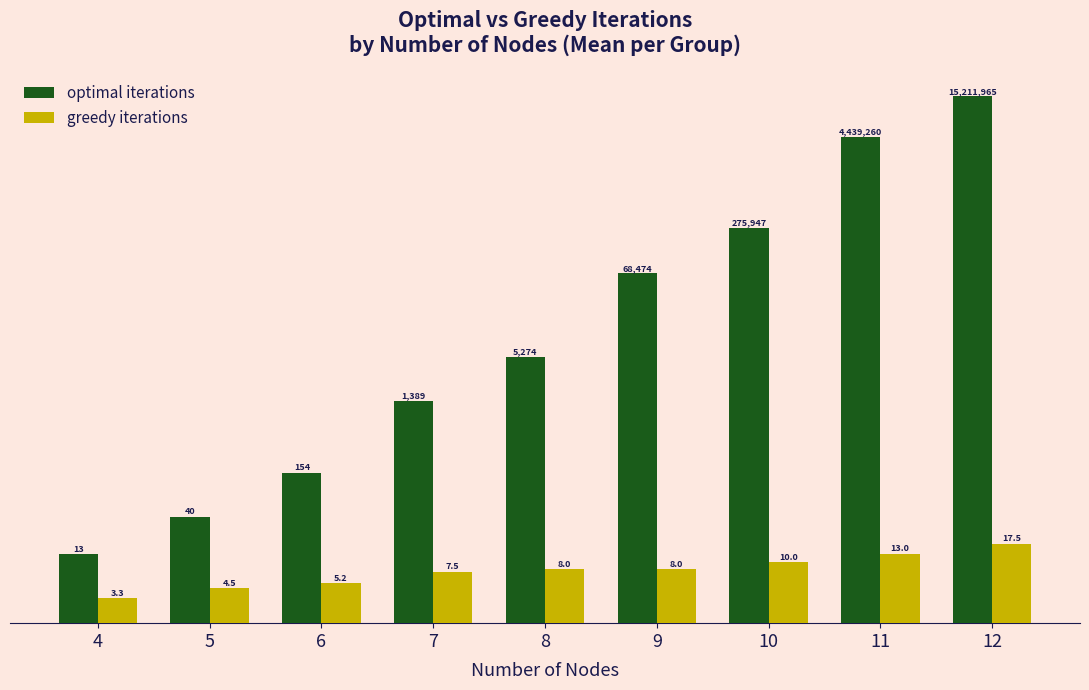

What is the sum of the optimal iterations values at 11 and 7?

4440648.8